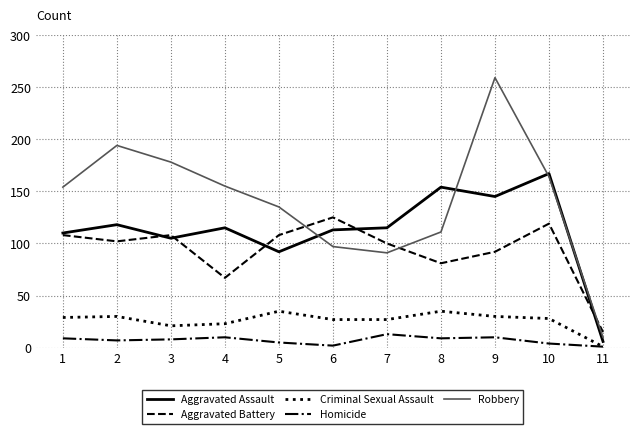

At which category does Aggravated Assault reach its first local peak?

2